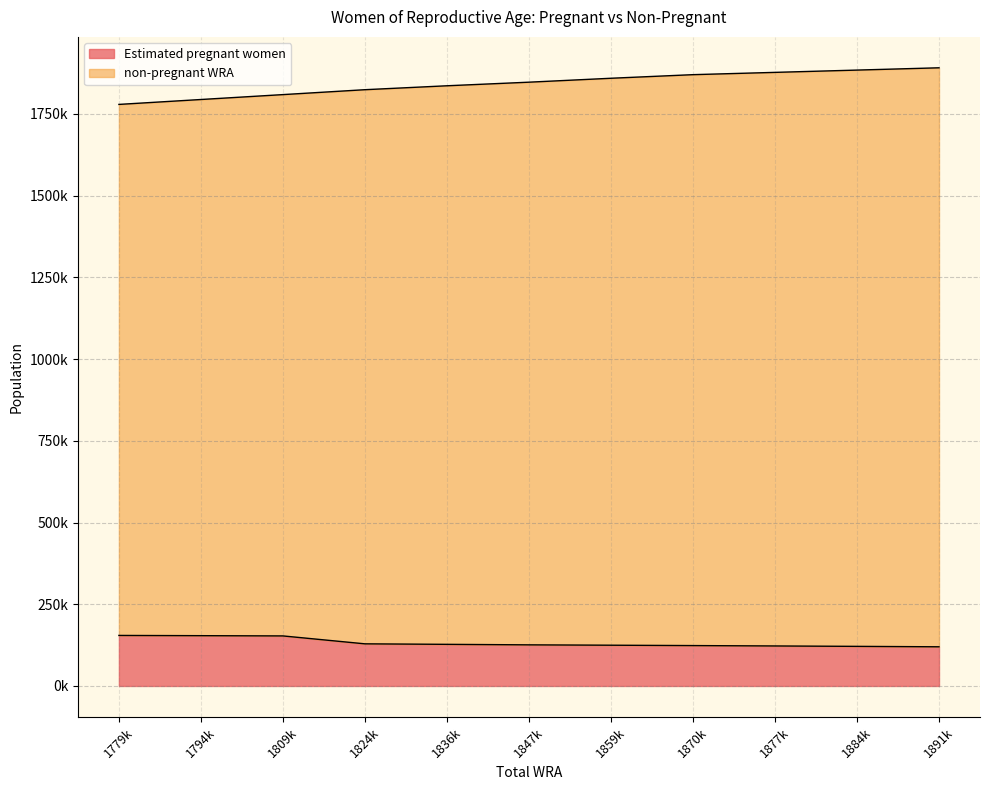

True or false: Estimated pregnant women has more than 1 points higher than both neighbors.

False